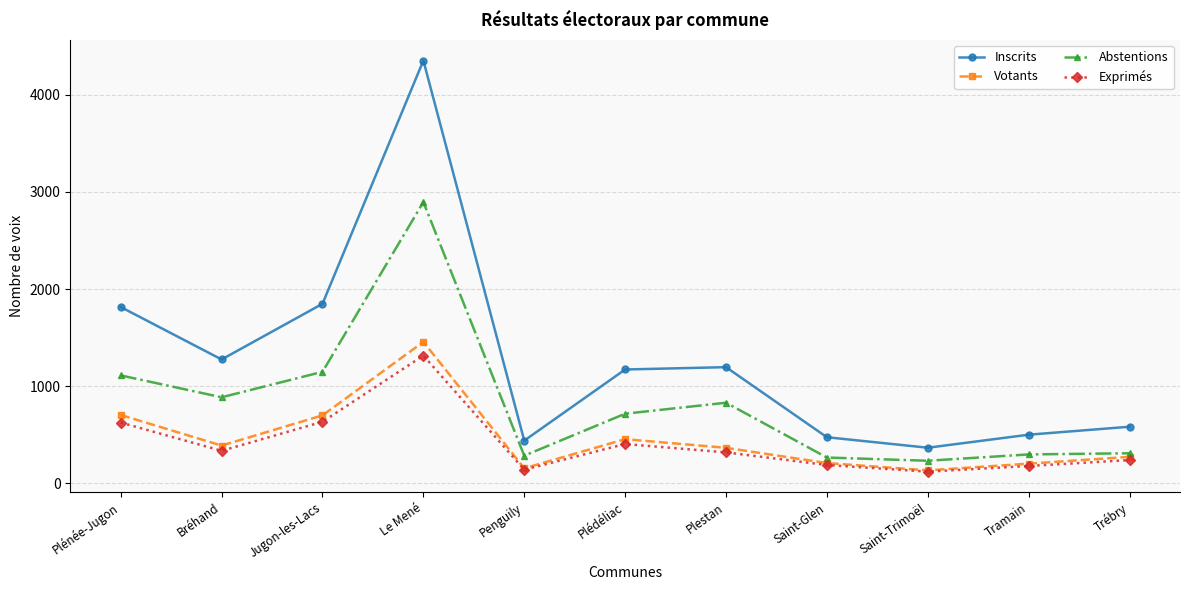

True or false: Abstentions has more than 1 points higher than both neighbors.

True